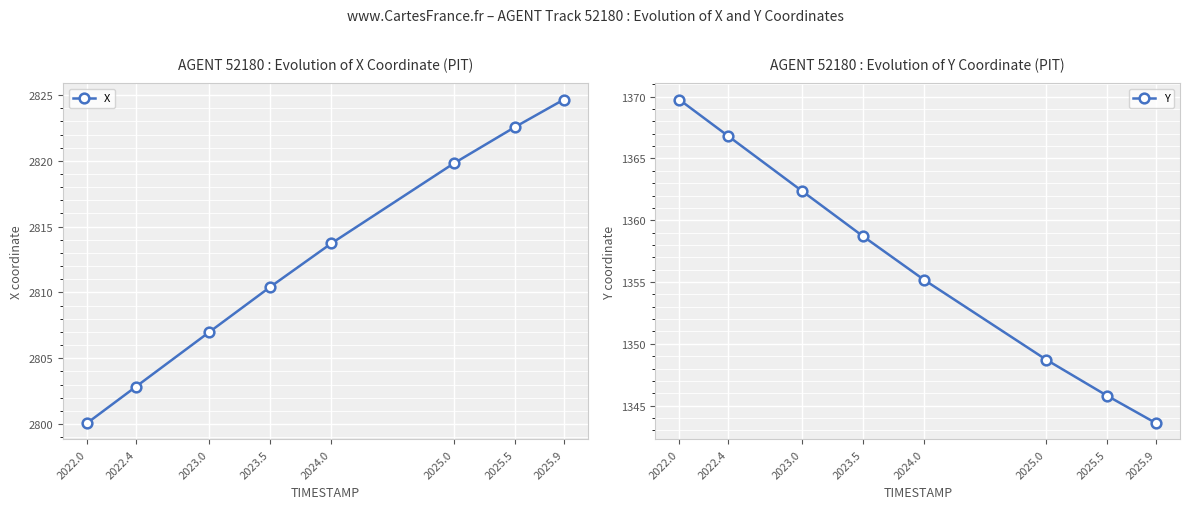

What are all the series names shown in the legend?

X, Y